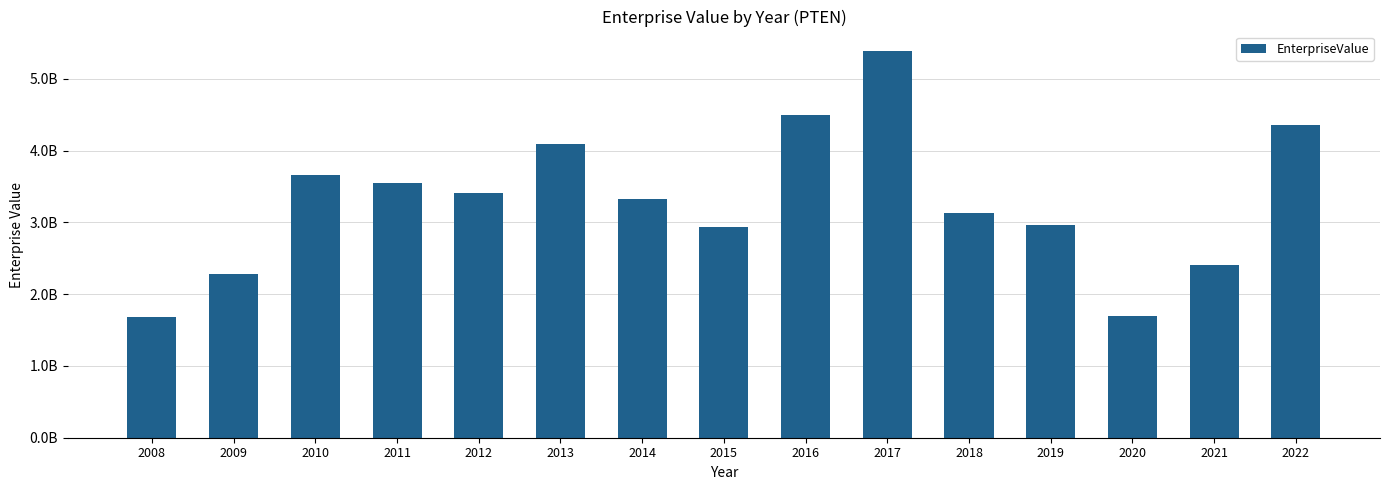

Rank the categories by value from lowest to highest.

2008, 2020, 2009, 2021, 2015, 2019, 2018, 2014, 2012, 2011, 2010, 2013, 2022, 2016, 2017